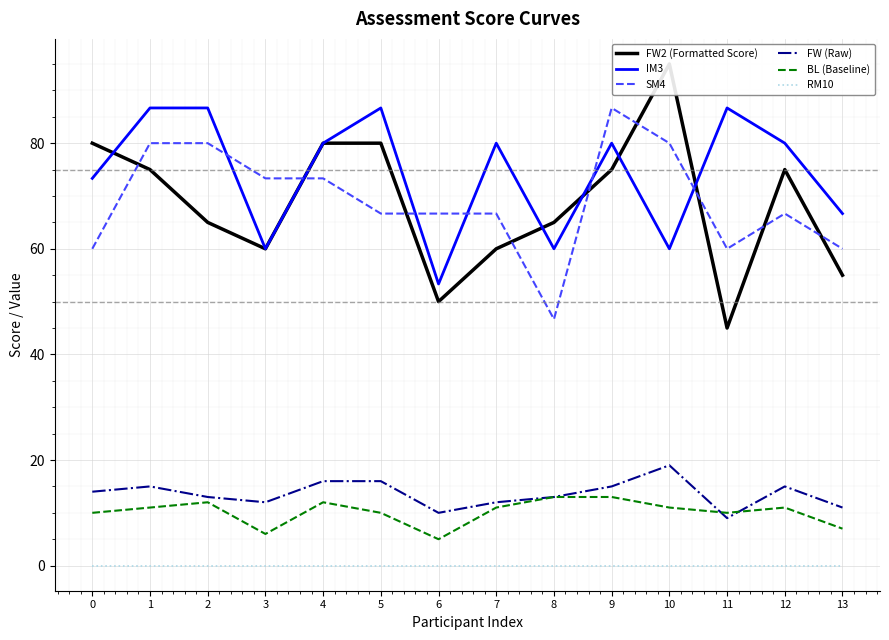

Does the chart display data point markers on the line(s)?

No